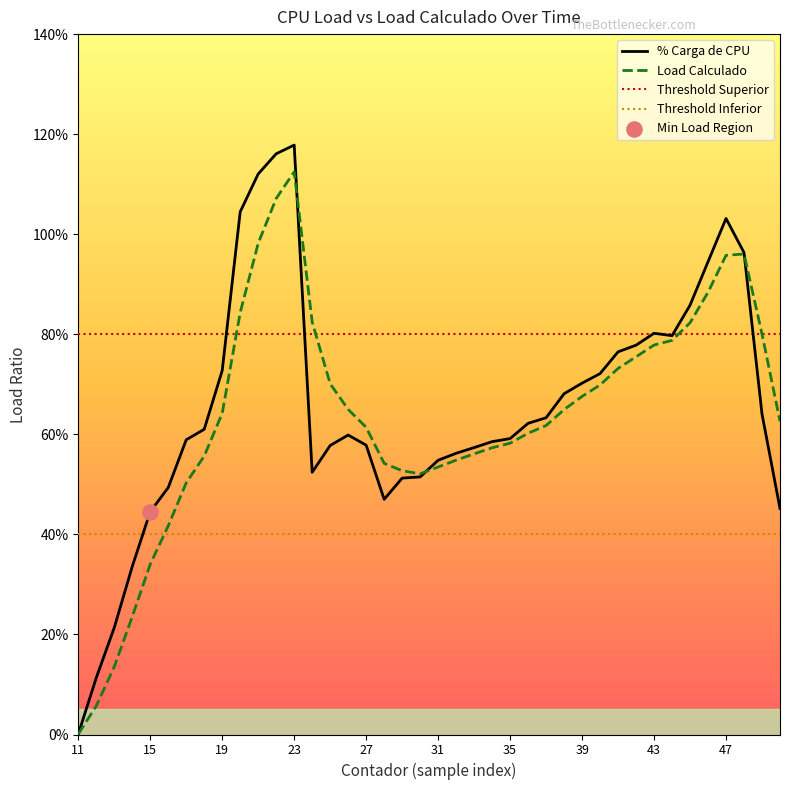

Is the value of % Carga de CPU at 19 greater than the value of Threshold Superior at 38?

No